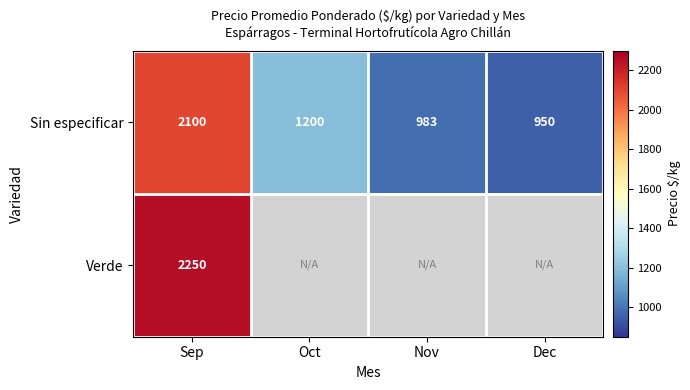

What is the difference between the highest and lowest values at Sep?

150